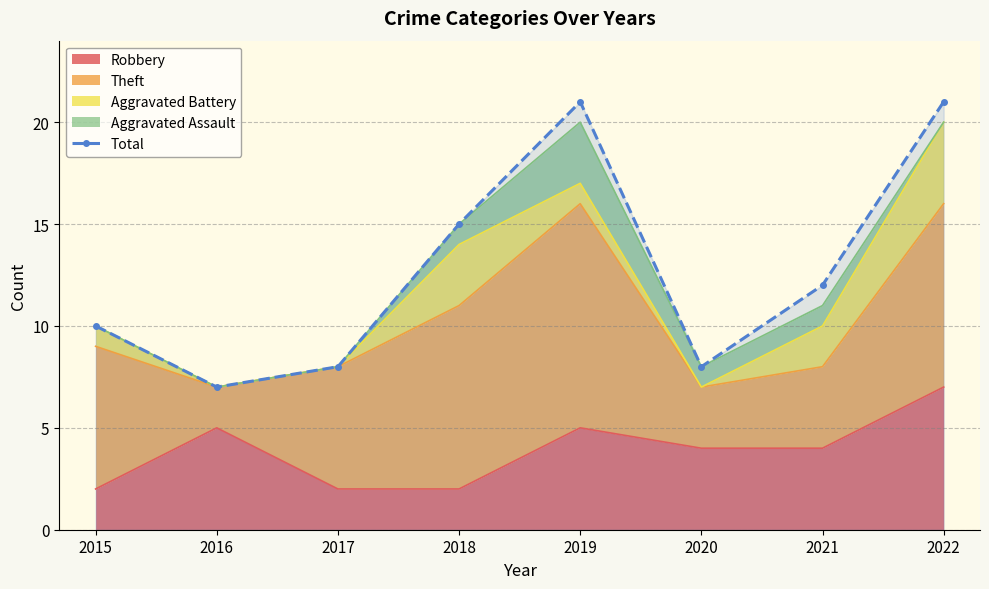

What is the value of the 3rd point from the left?

8